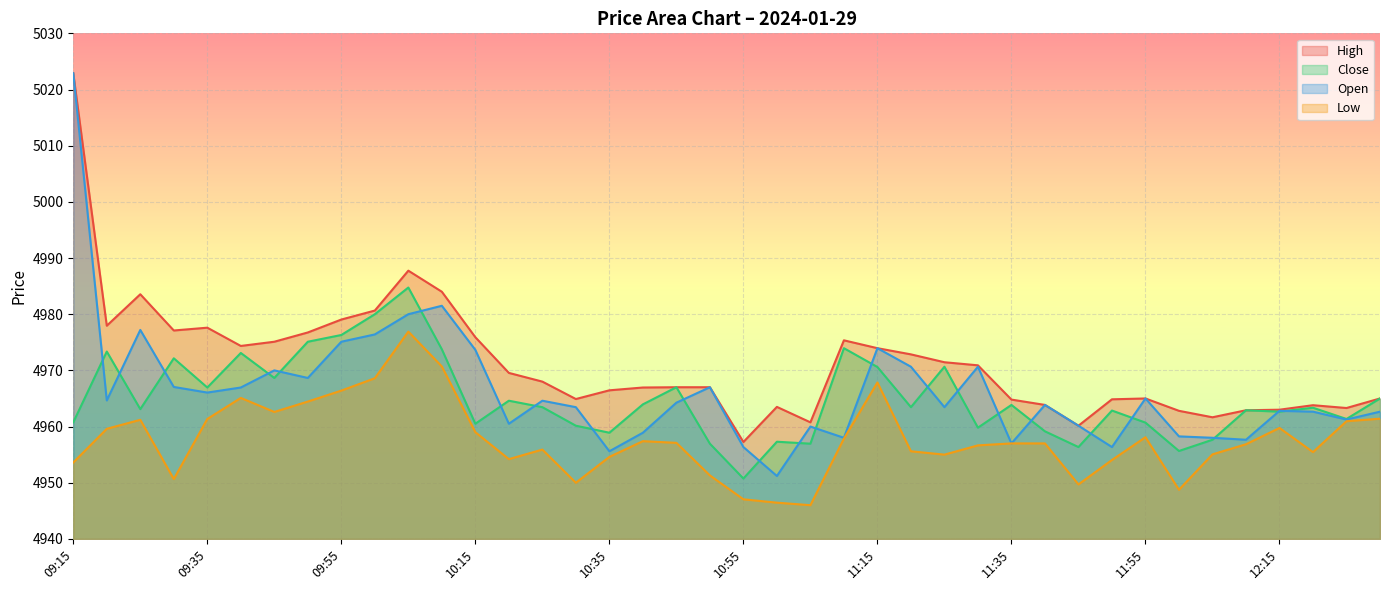

What is the difference between the maximum and minimum values in the High series?

65.6